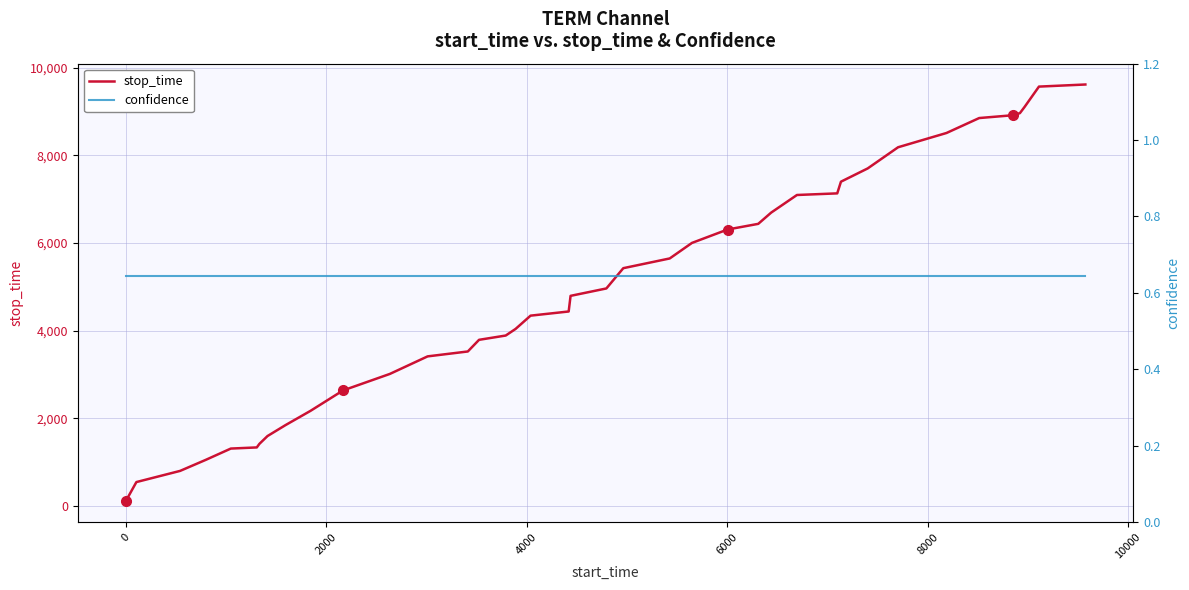

True or false: confidence and stop_time intersect in this chart.

False